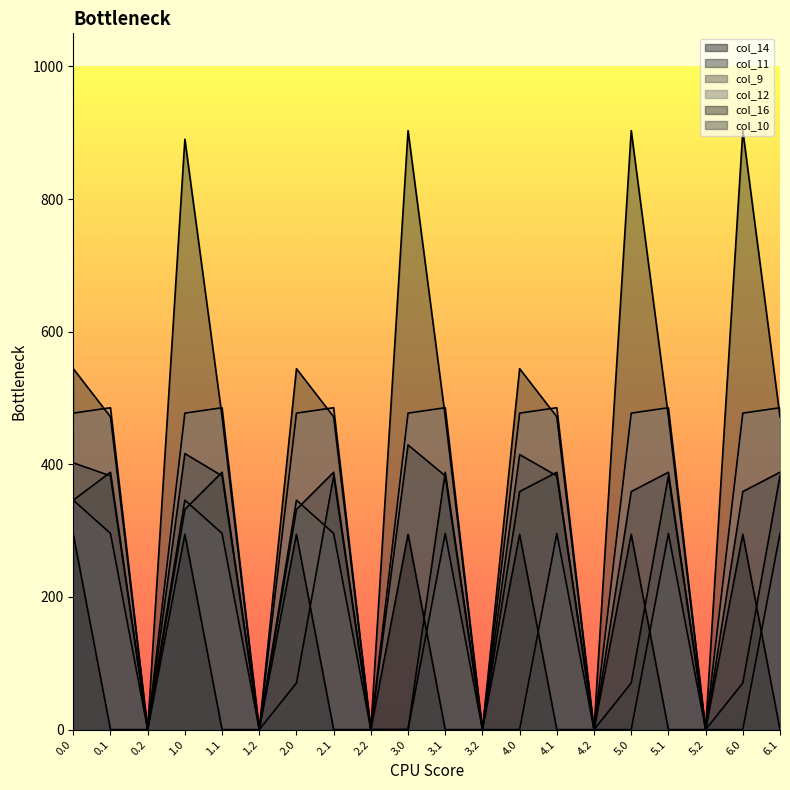

What is the total value across all series at 2.0?

2064.3